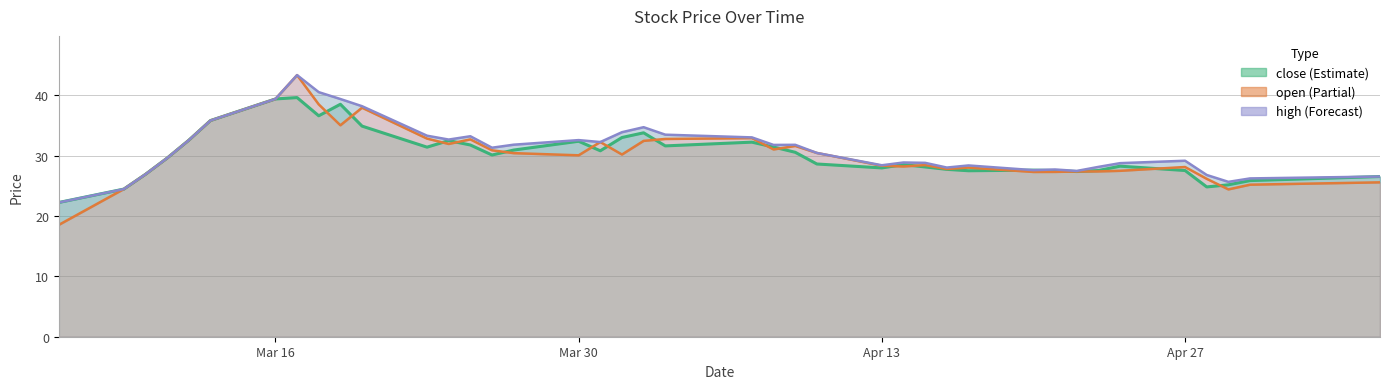

Reading left to right, transcribe all the data shown in this chart.

close: 22.2	24.5	26.9	29.6	32.6	35.8	39.4	39.6	36.6	38.5	34.9	31.4	32.5	31.8	30.1	30.9	32.4	30.8	33.0	33.8	31.6	32.2	31.4	30.6	28.6	28.0	28.5	28.1	27.7	27.5	27.6	27.6	27.4	27.6	28.3	27.6	24.8	25.2	25.9	26.6
open: 18.5	24.5	26.9	29.6	32.6	35.8	39.4	43.4	38.5	35.0	38.0	32.8	31.9	32.7	30.9	30.4	30.1	32.3	30.2	32.5	32.8	32.9	31.0	31.6	30.5	28.3	28.2	28.4	27.8	28.0	27.3	27.3	27.4	27.4	27.5	28.1	26.2	24.4	25.2	25.6
high: 22.2	24.5	26.9	29.6	32.6	35.8	39.4	43.4	40.5	39.4	38.2	33.3	32.7	33.2	31.3	31.8	32.6	32.3	33.9	34.7	33.5	33.0	31.8	31.8	30.5	28.4	28.9	28.8	28.0	28.4	27.6	27.7	27.5	28.1	28.8	29.2	26.8	25.7	26.2	26.6